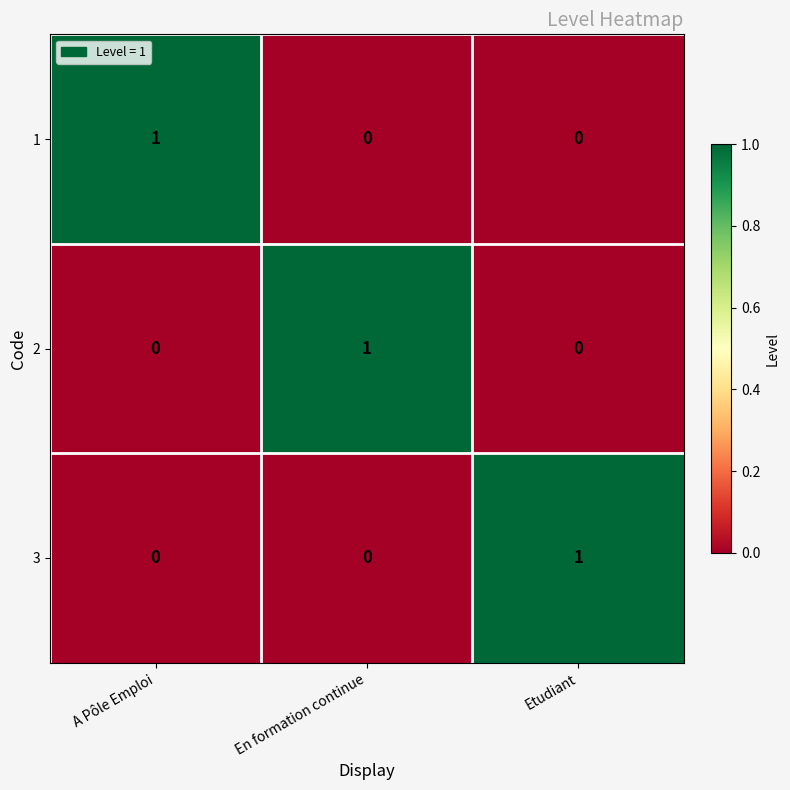

Count the 1 values in the range 0 to 1.

3